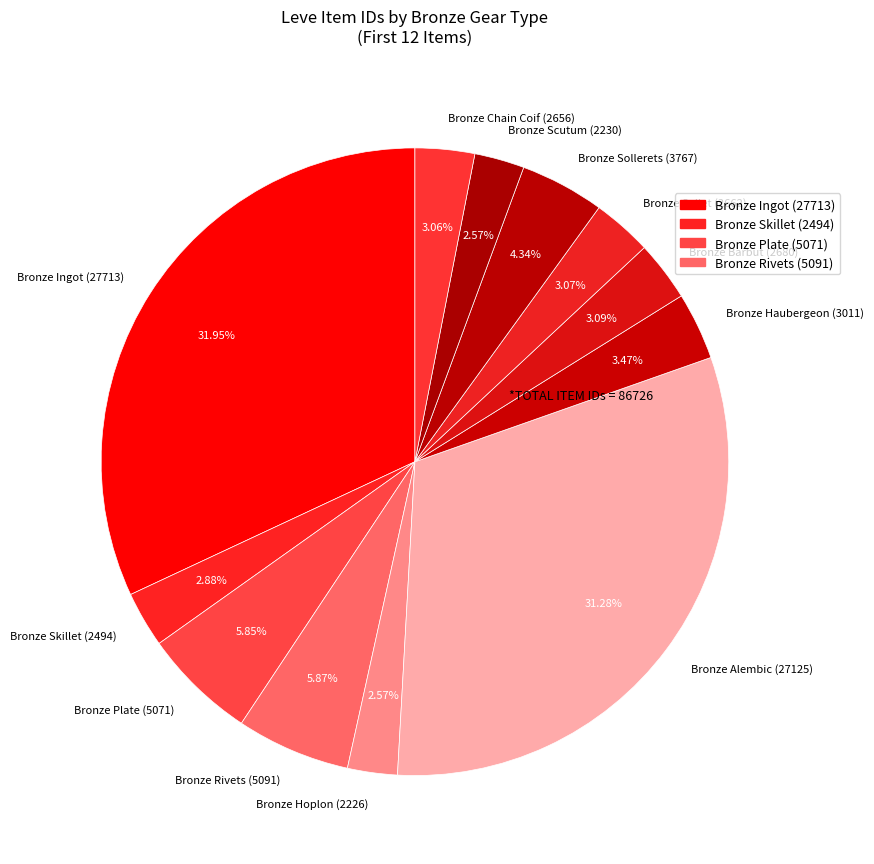

Does Bronze Sollerets account for over 50% of the chart?

No